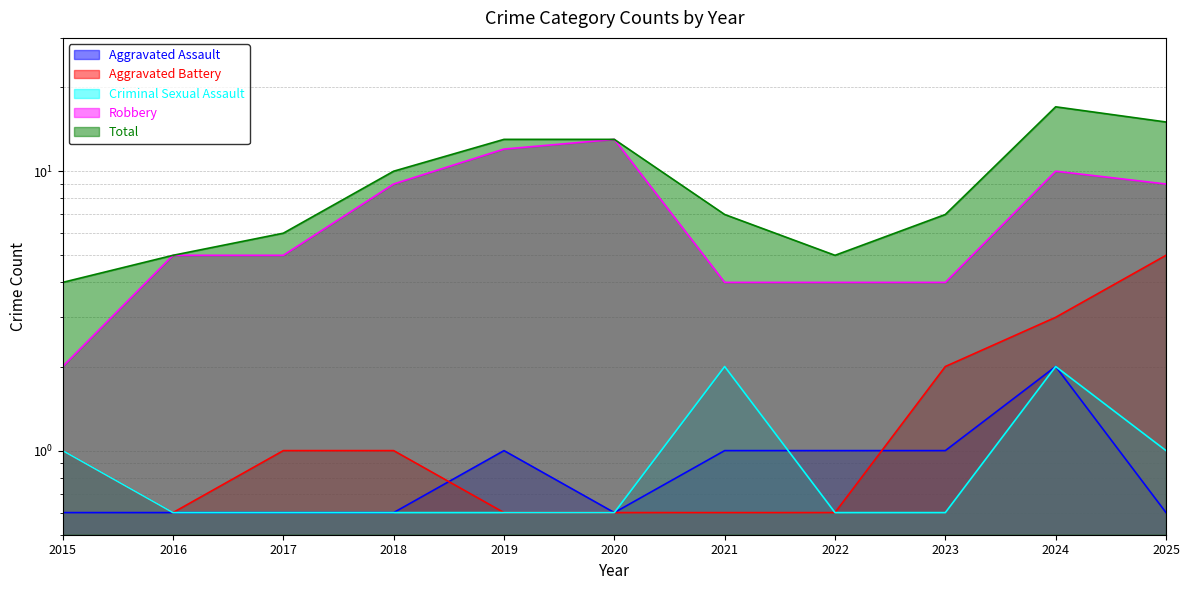

At which category is the sum across all series the highest?

2024